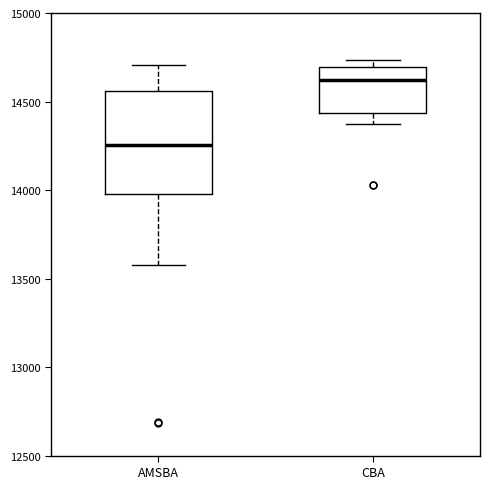

Reading left to right, transcribe this box plot: for each box, give where its median line is, the range the box spans, and where its two whiskers end, as read against the y-axis. The values are not printed on the chart, so give them approximately, as read against the axis.

AMSBA: median 14250, box 14000 to 14550, whiskers 13550 to 14700
CBA: median 14600, box 14450 to 14700, whiskers 14350 to 14750